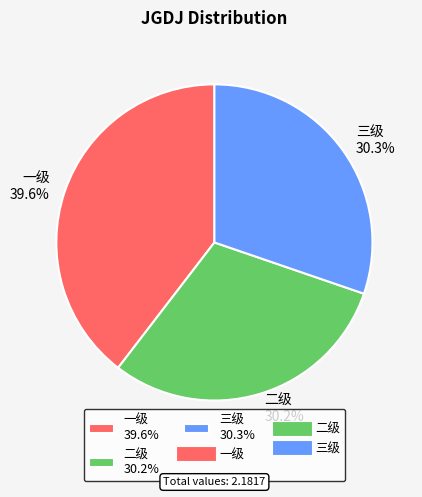

What percentage do 一级 39.6% and 三级 30.3% together represent?

69.8%